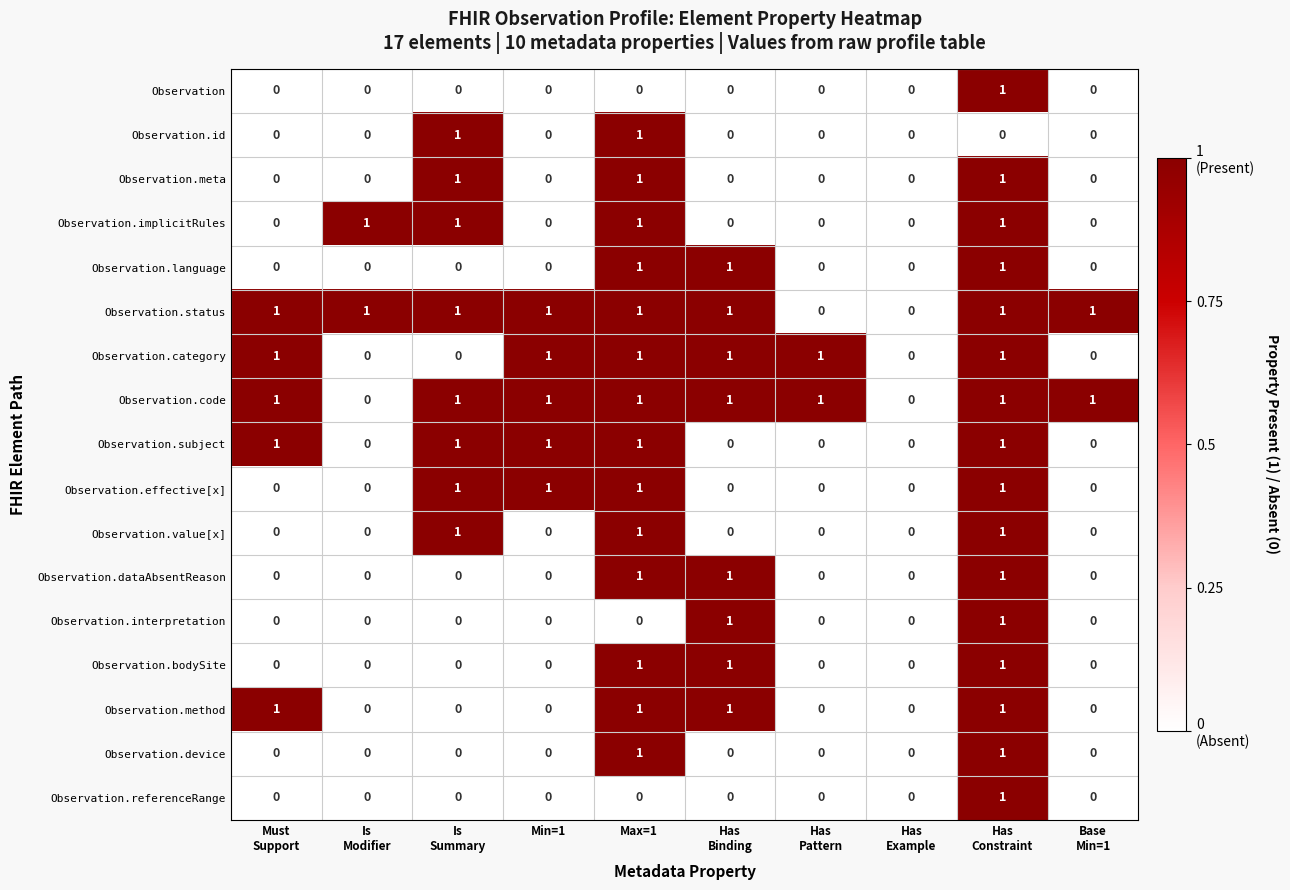

Is it true that Observation.status equals 1 at Min=1?

True